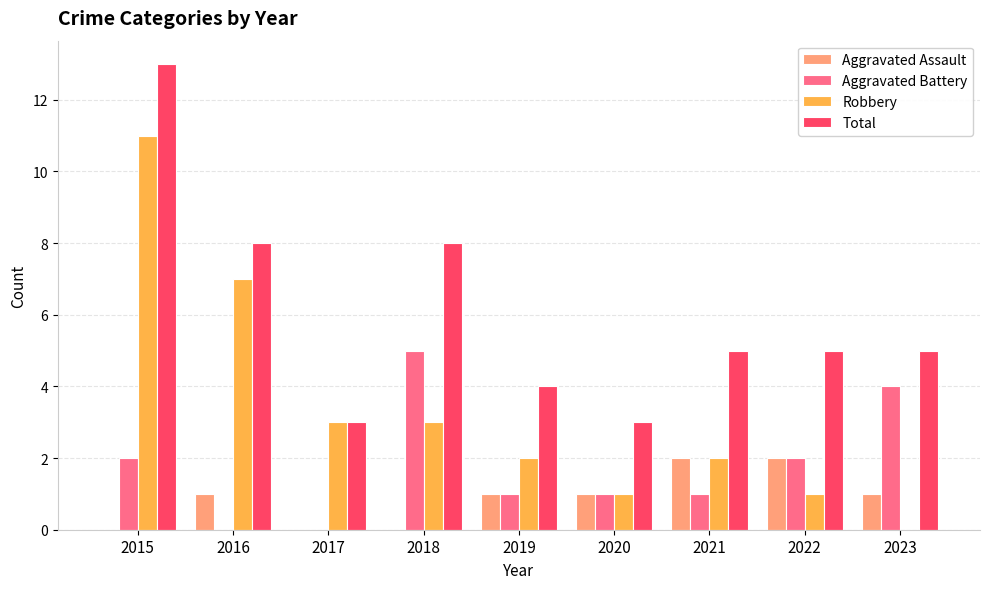

What is the sum of the Total values at 2022 and 2021?

10